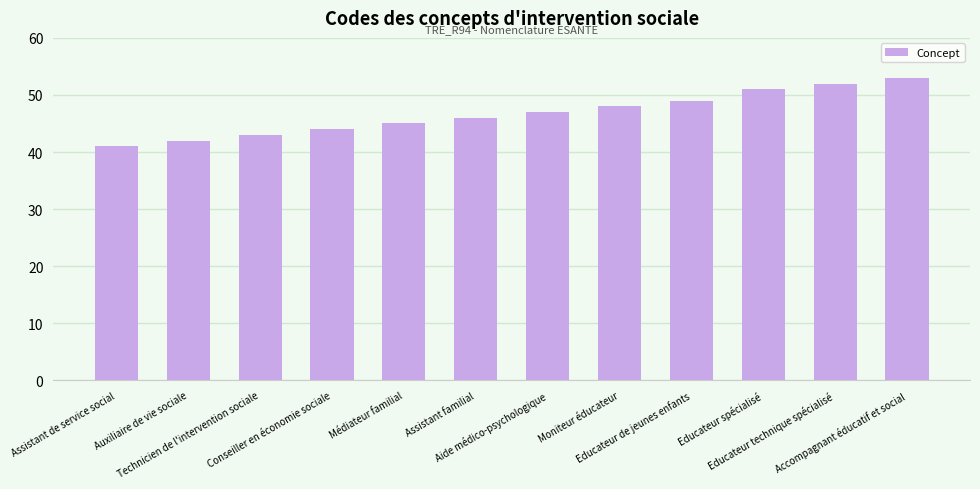

How many data points are less than 47?

6